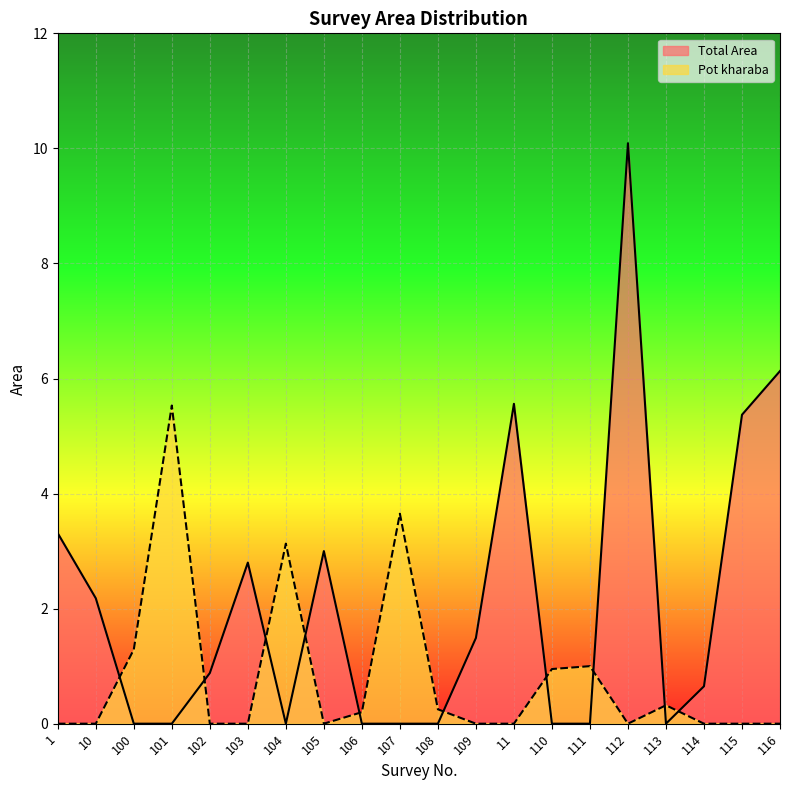

What is the label of the 19th point from the right?

10